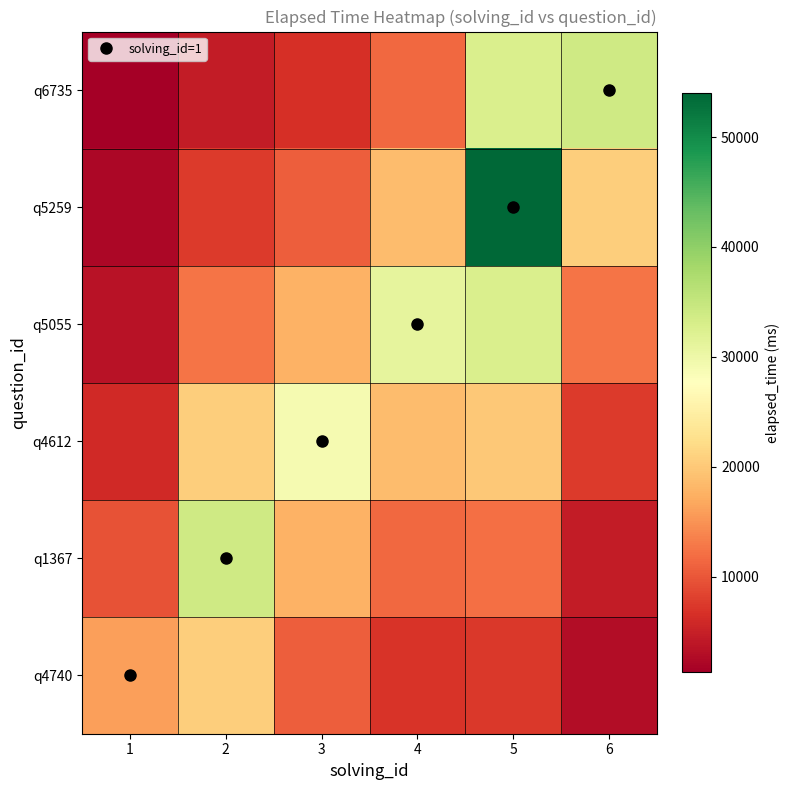

List the series in order of their peak value, lowest first.

q4740, q4612, q5055, q1367, q6735, q5259